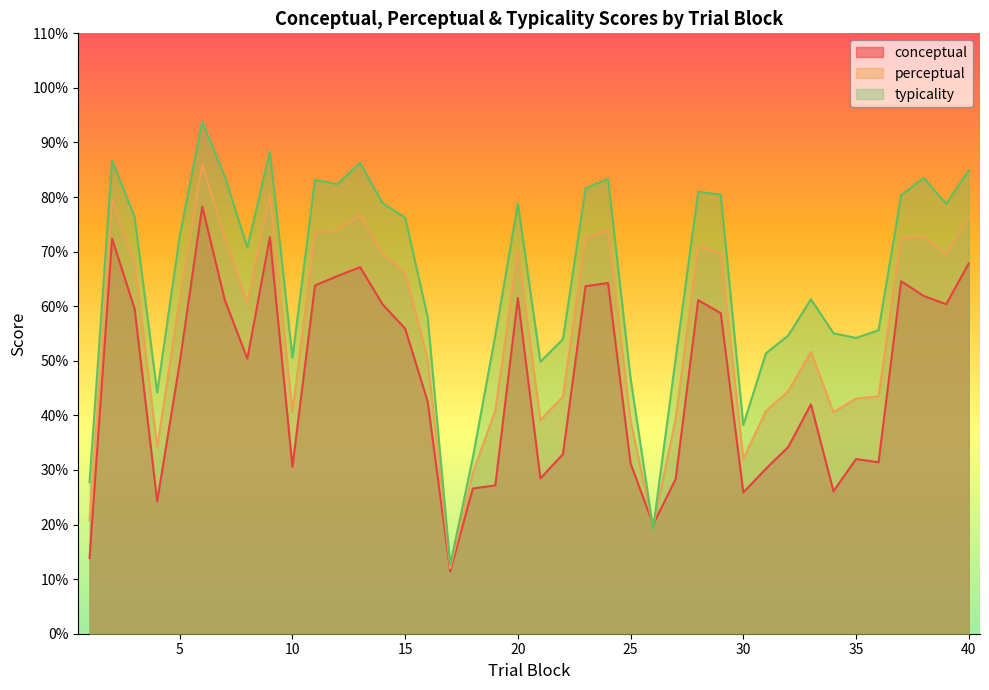

Rank the series at 37 from lowest to highest value.

conceptual, perceptual, typicality